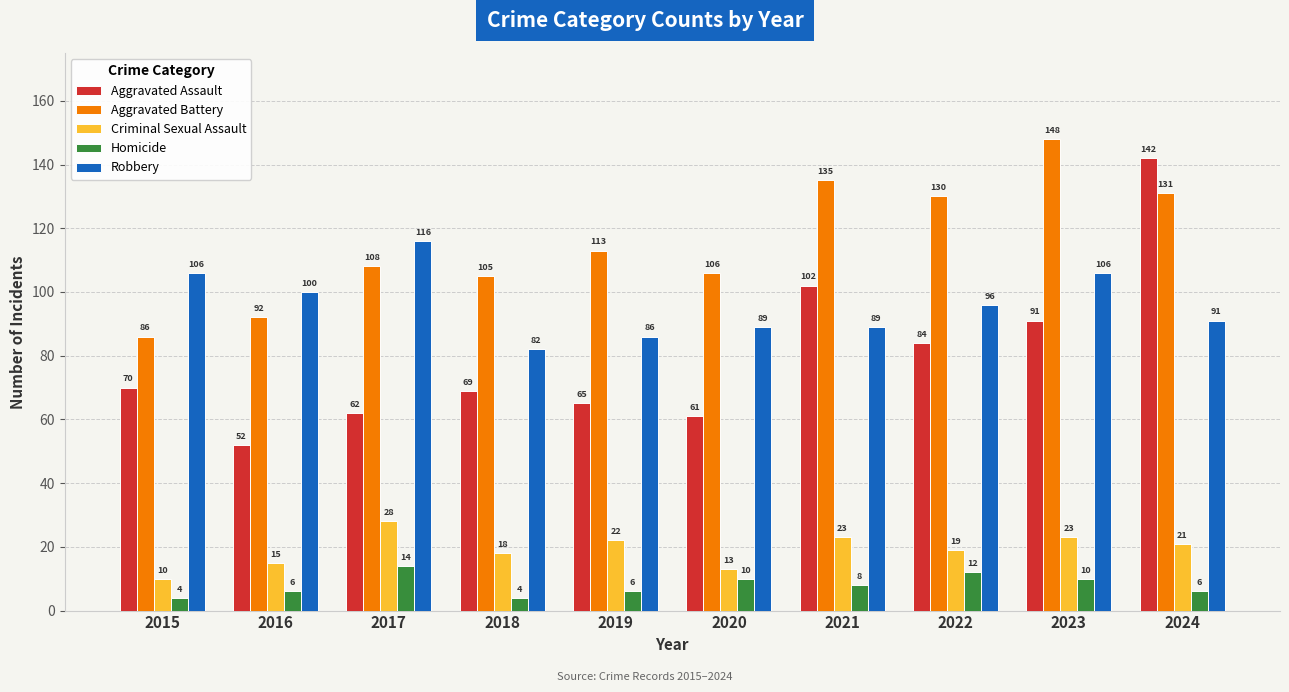

What is the greatest value displayed?

148